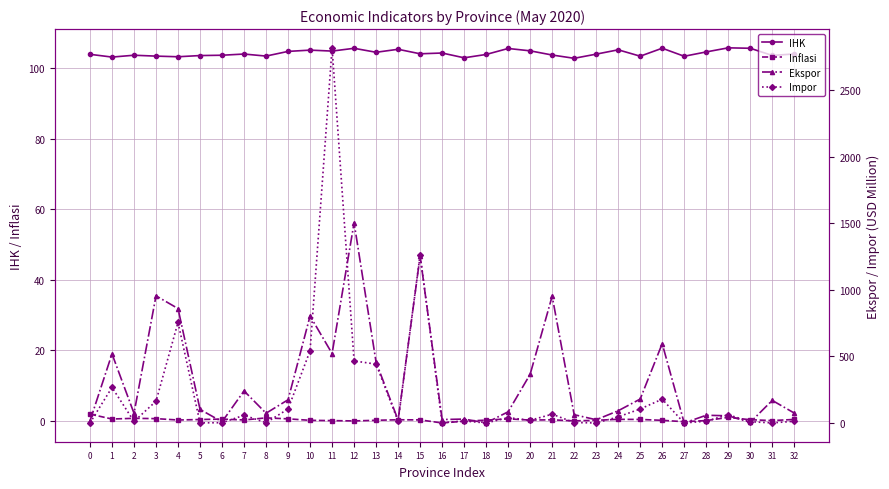

Which series has the widest spread of values?

Impor